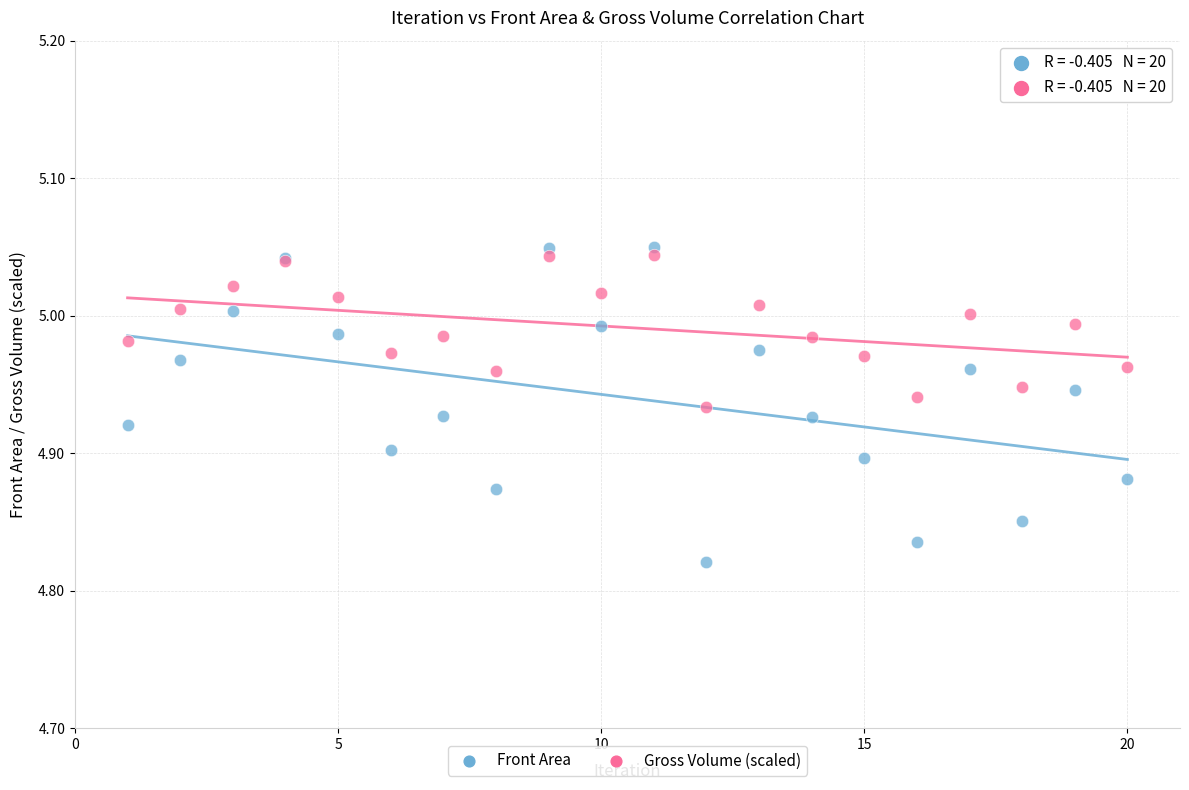

What are all the series names shown in the legend?

Front Area, Gross Volume (scaled)